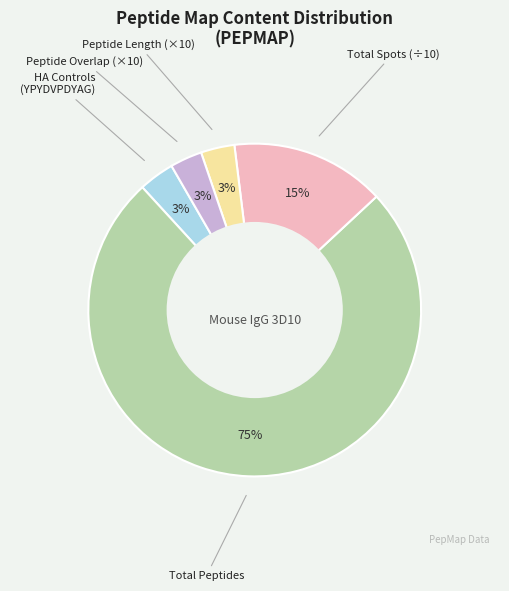

To the nearest percent, what is the average slice percentage?

20%